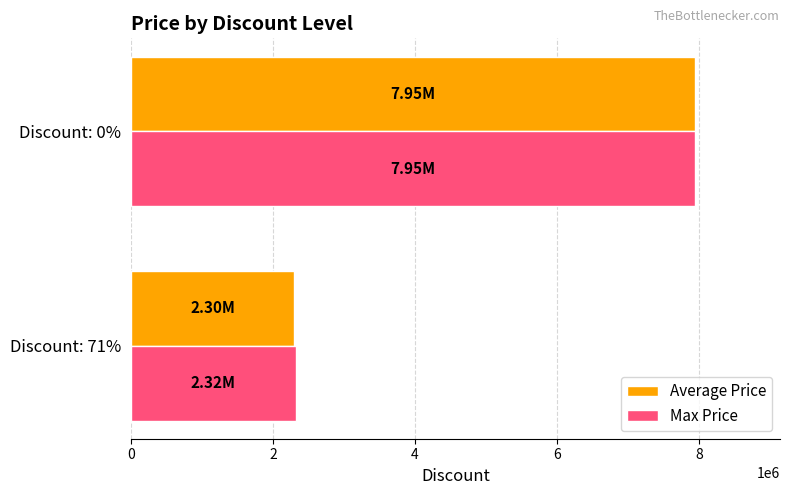

List the labels in order of Max Price value, smallest first.

Discount: 71%, Discount: 0%